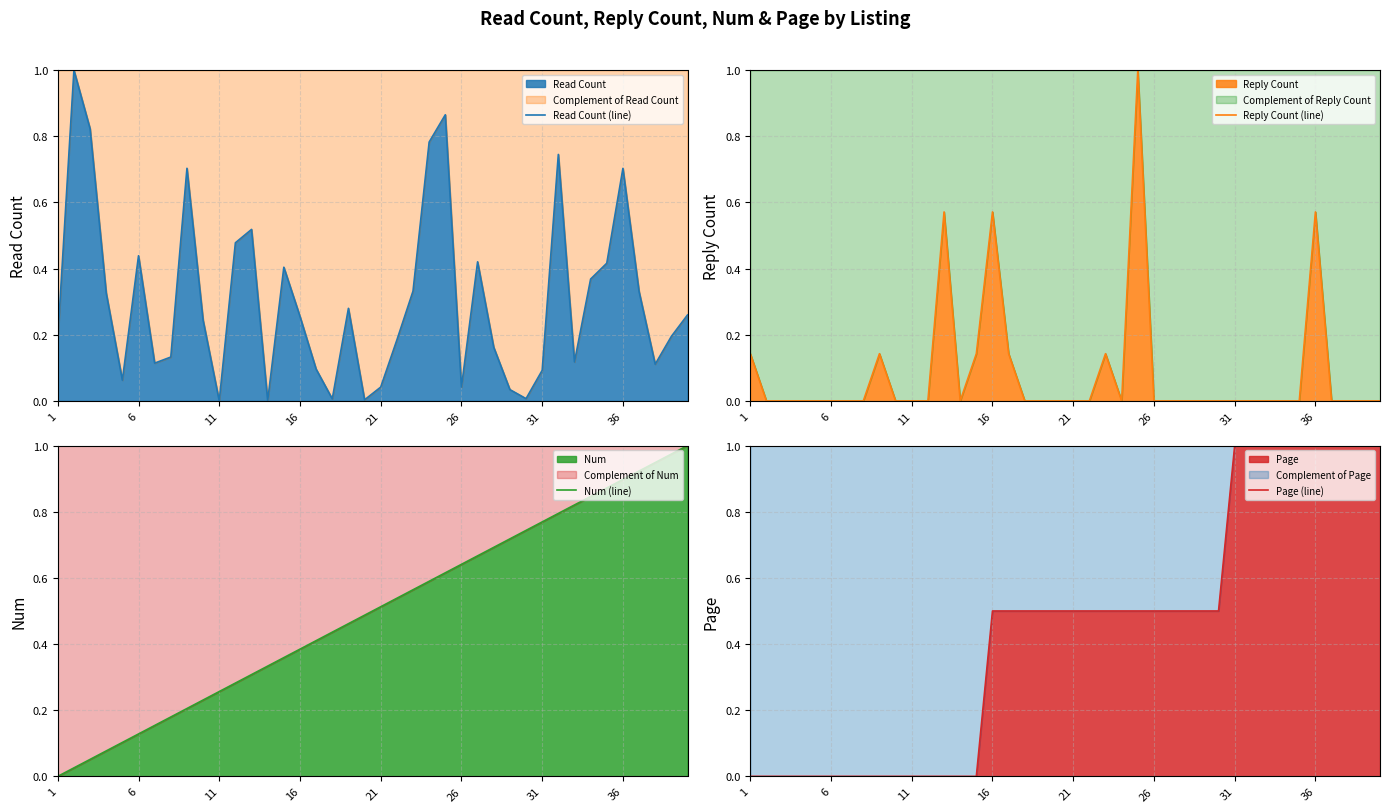

True or false: Reply Count (line) has a value of 0.0 at 21.

True